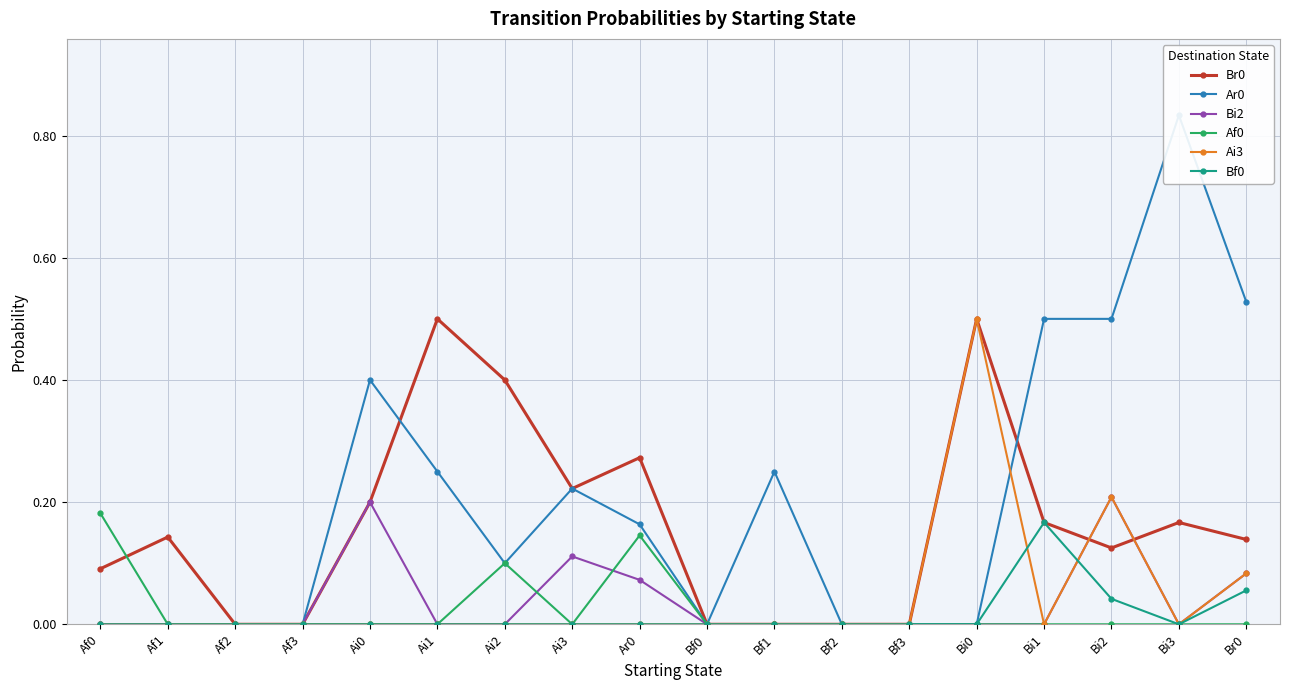

At which category is the sum across all series the highest?

Bi2